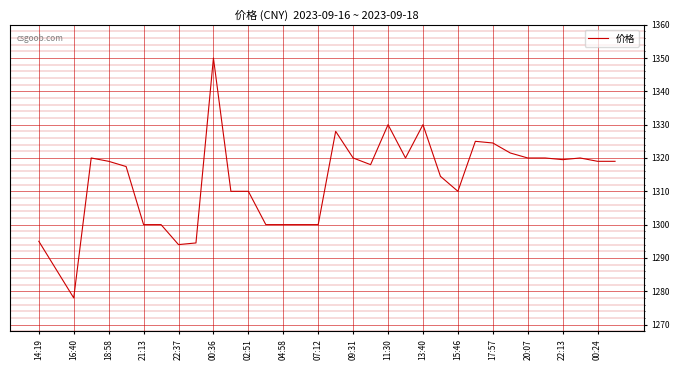

What is the difference between the maximum and minimum values?

72.0